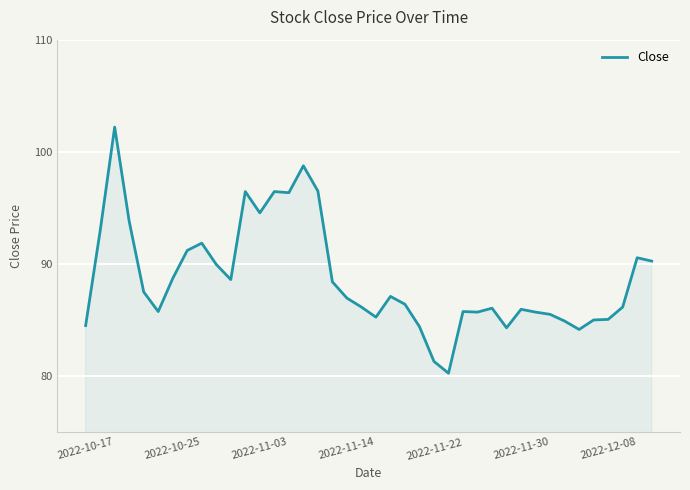

What is the greatest value displayed?

102.2